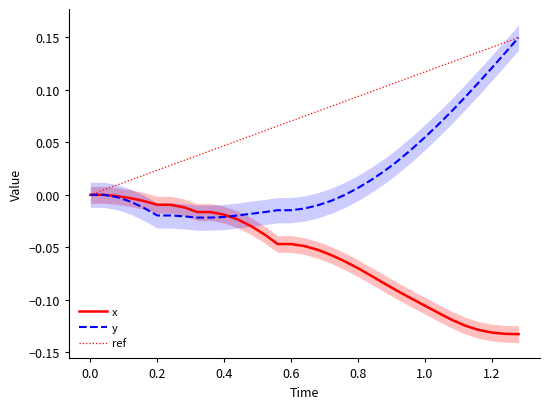

The value of x at 0.8 is -0.0. True or false?

False